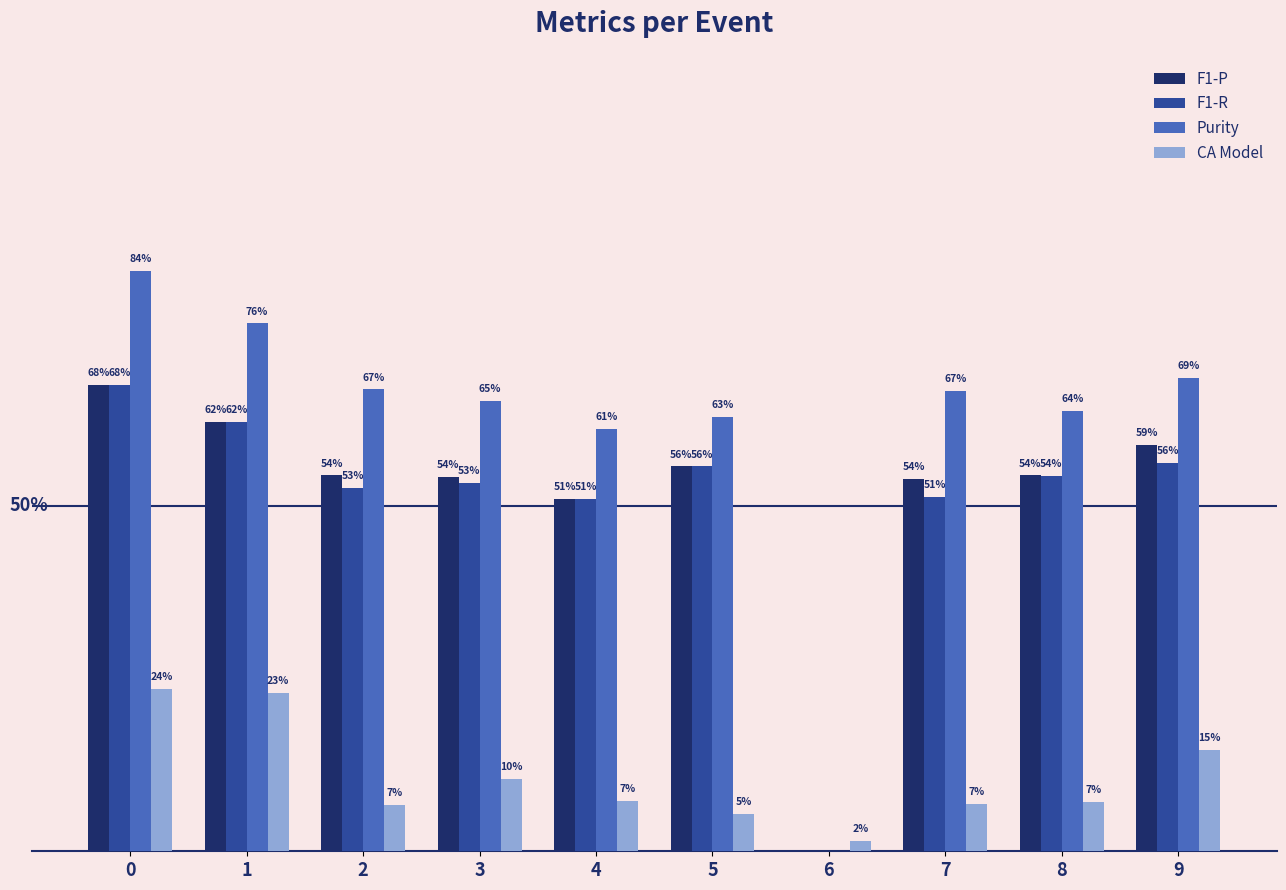

List the labels in order of F1-R value, largest first.

0, 1, 9, 5, 8, 3, 2, 7, 4, 6